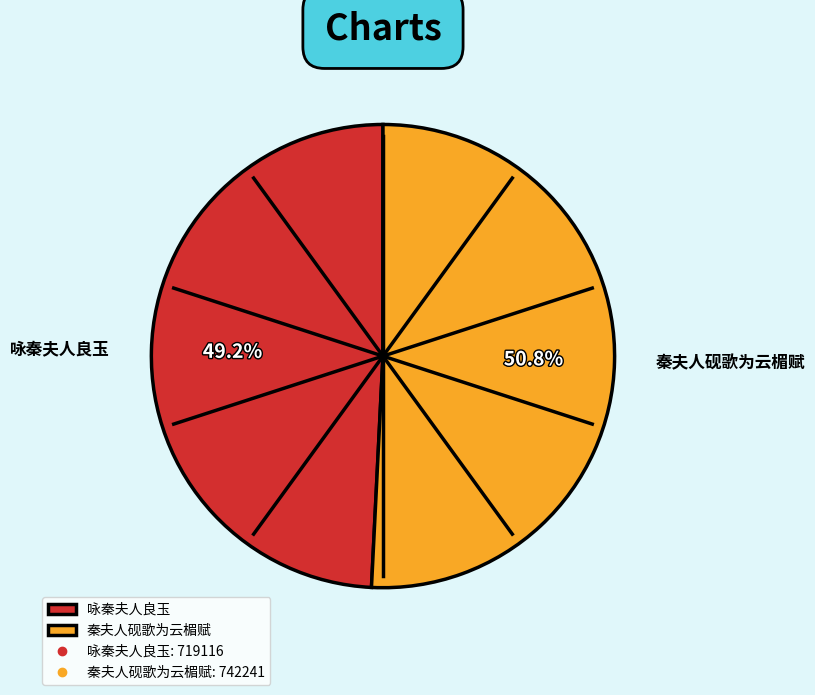

Is there a majority slice in this chart?

Yes